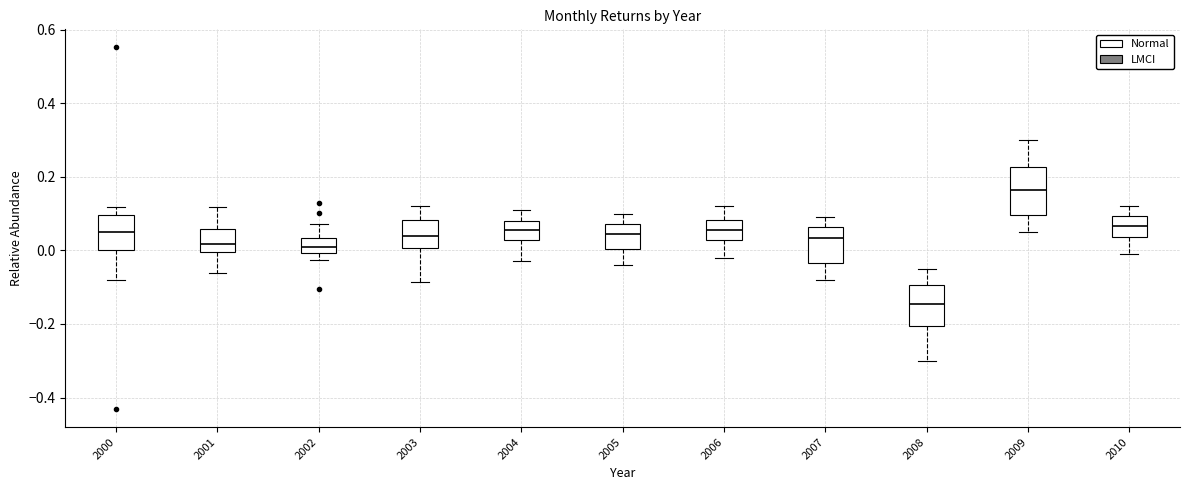

Comparing the boxes themselves (not the whiskers), which one is the tallest?

2009